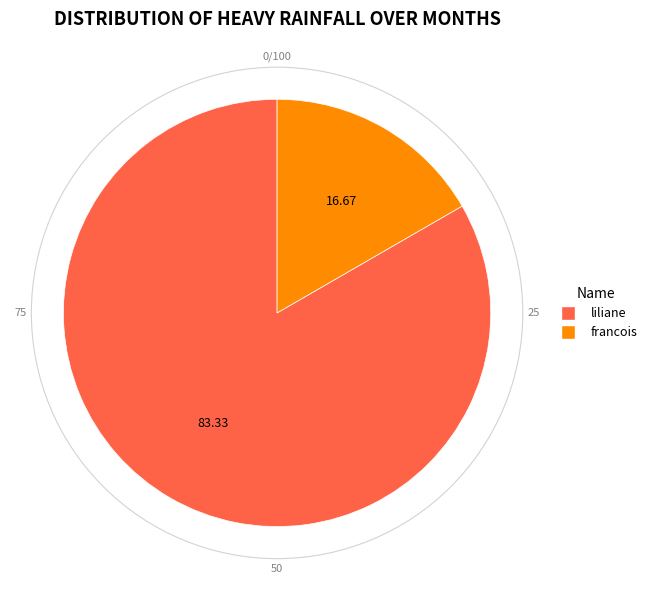

Is there any slice that represents more than half of the pie?

Yes